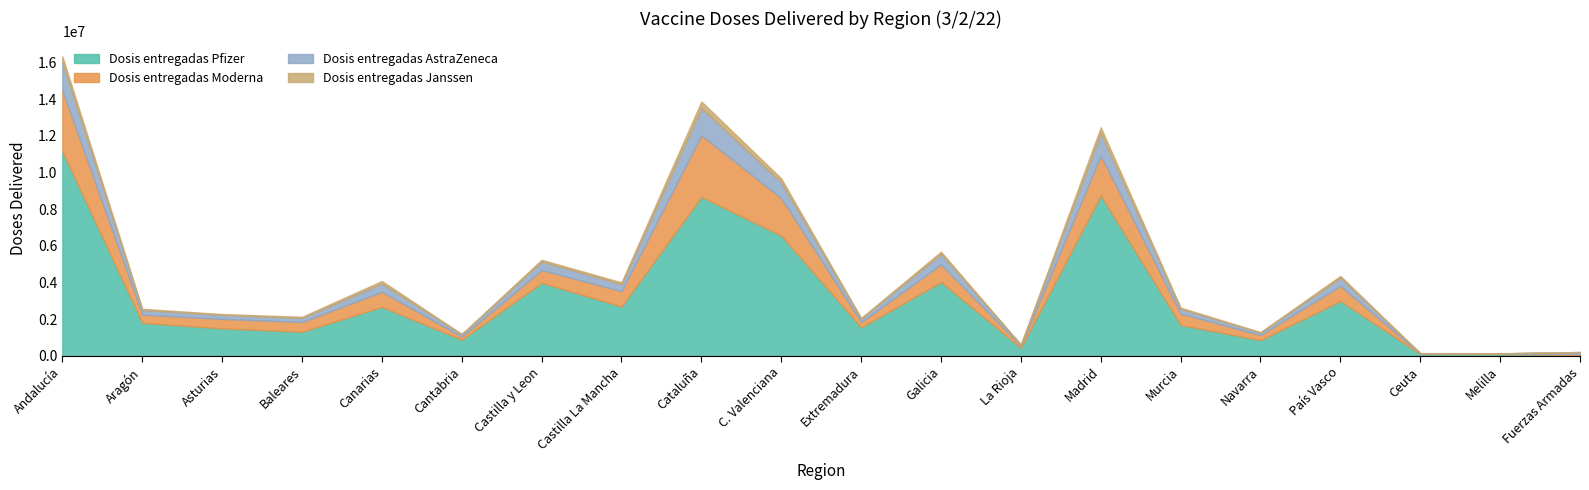

What position from the left is Melilla?

19